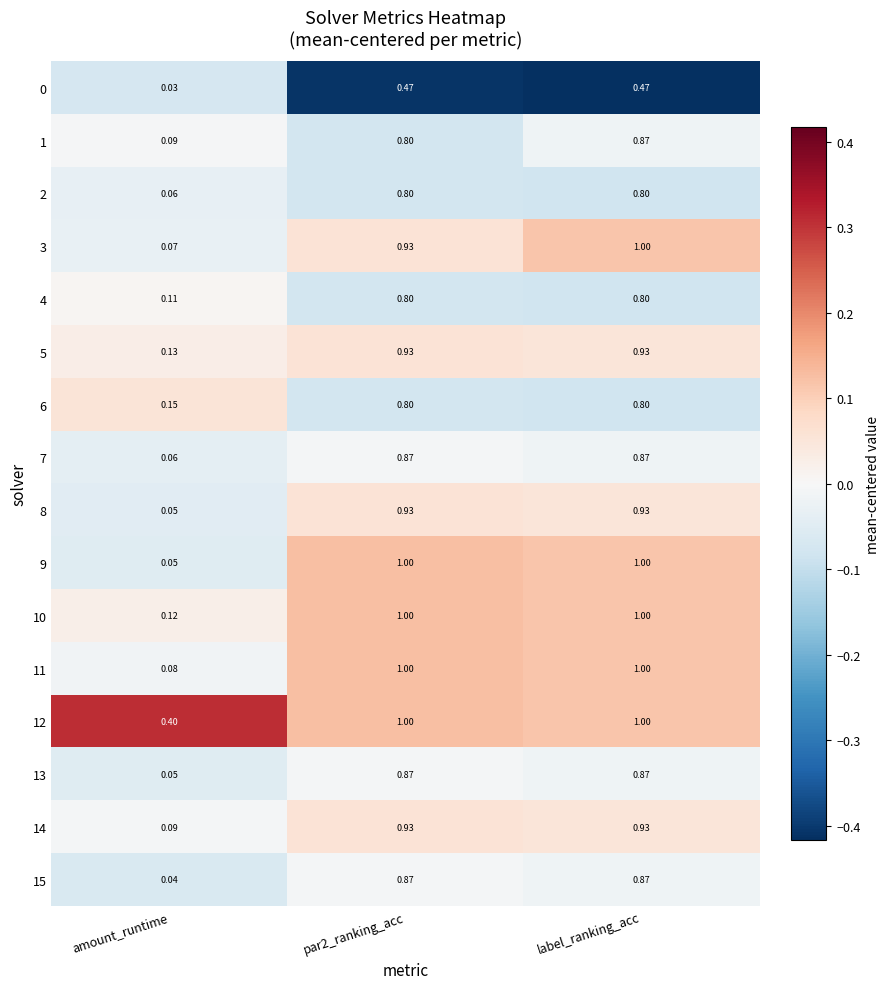

Is the value of 7 at amount_runtime greater than the value of 14 at par2_ranking_acc?

No